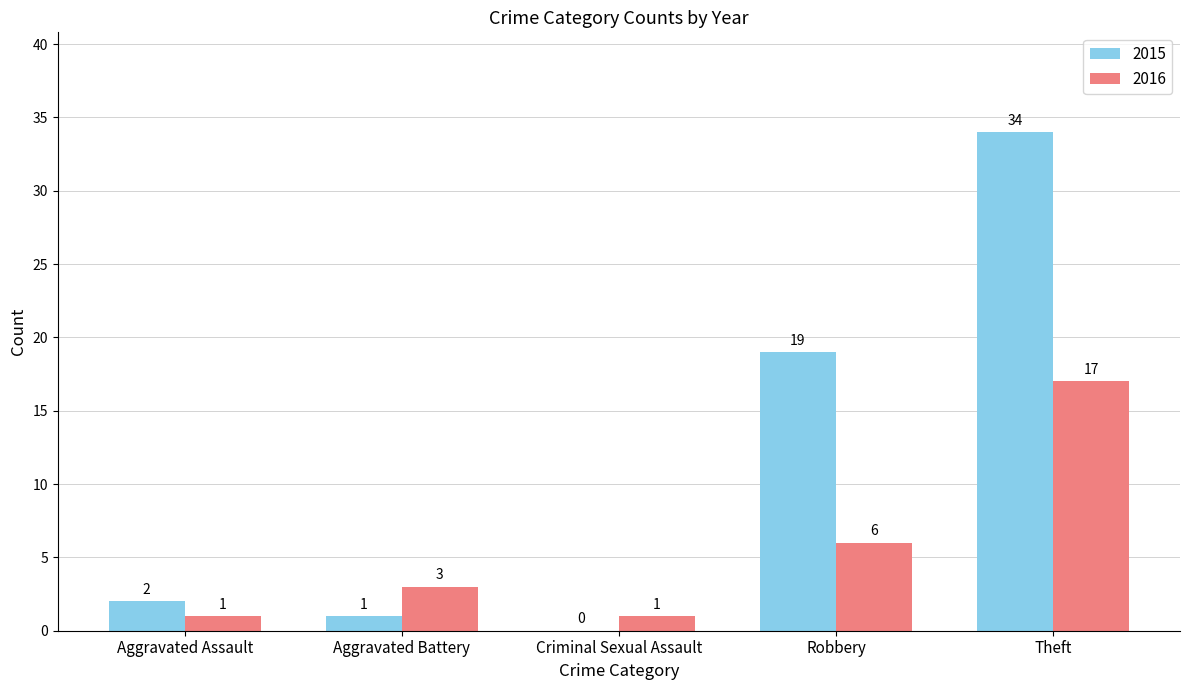

What is the sum of all 2016 values?

28